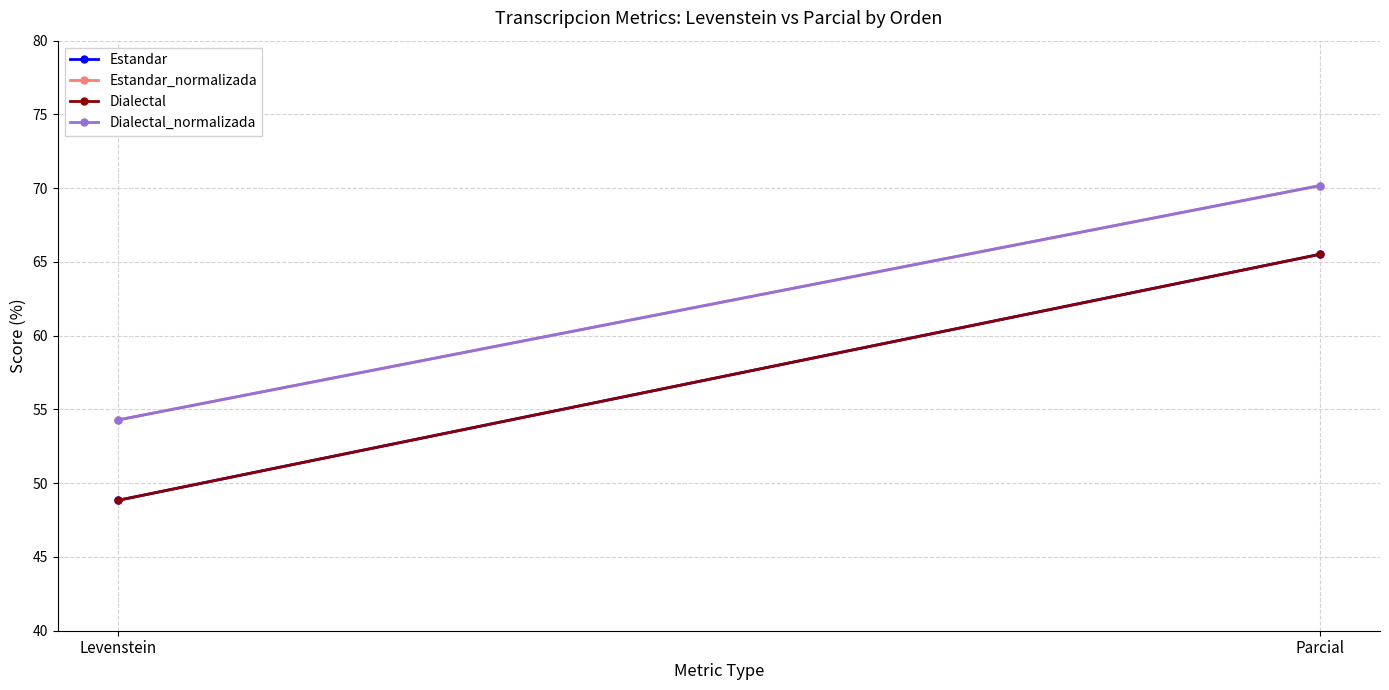

What position from the right is Parcial?

1